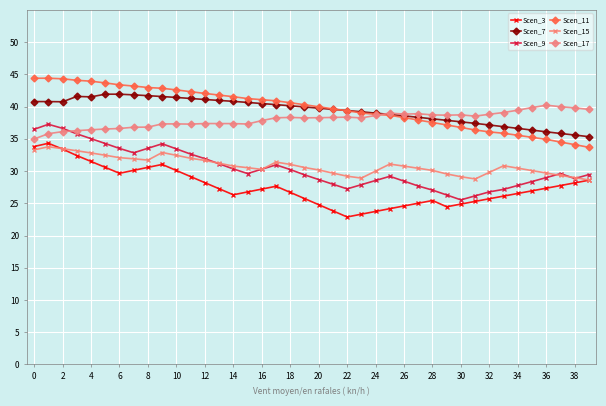

True or false: Scen_17 has more than 1 interior local peaks.

True